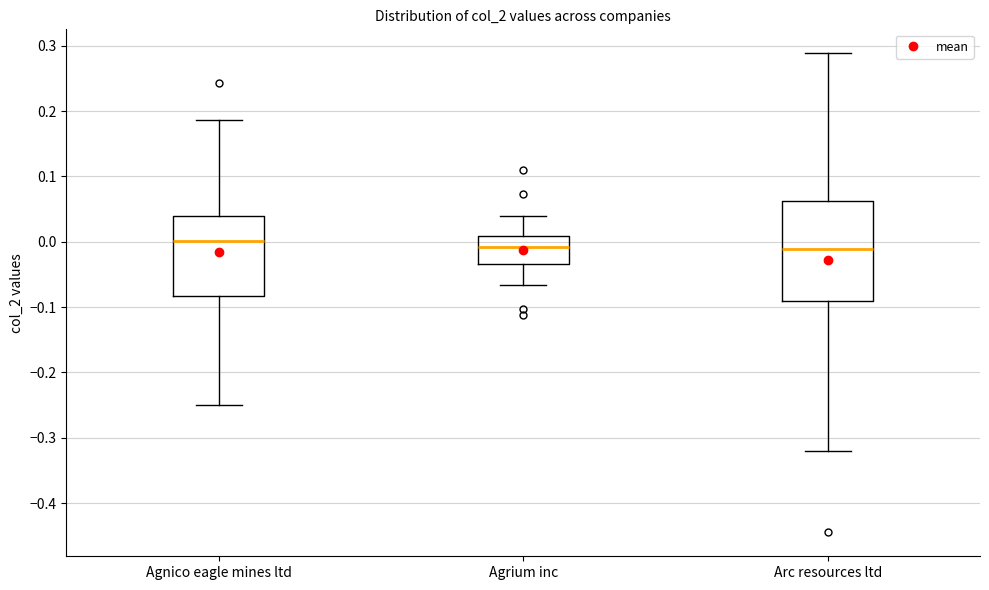

Reading left to right, read every box against the y-axis: the position of its median line, the range the box covers, and the ends of its whiskers. The values are not printed on the chart, so give them approximately, as read against the axis.

Agnico eagle mines ltd: median 0.00, box -0.08 to 0.04, whiskers -0.25 to 0.19
Agrium inc: median -0.01, box -0.03 to 0.01, whiskers -0.07 to 0.04
Arc resources ltd: median -0.01, box -0.09 to 0.06, whiskers -0.32 to 0.29